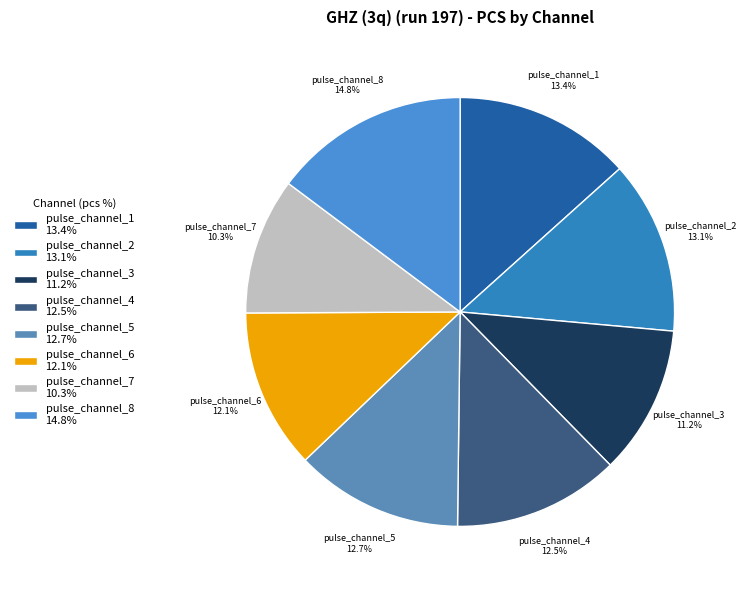

Count the number of slices in the pie.

8